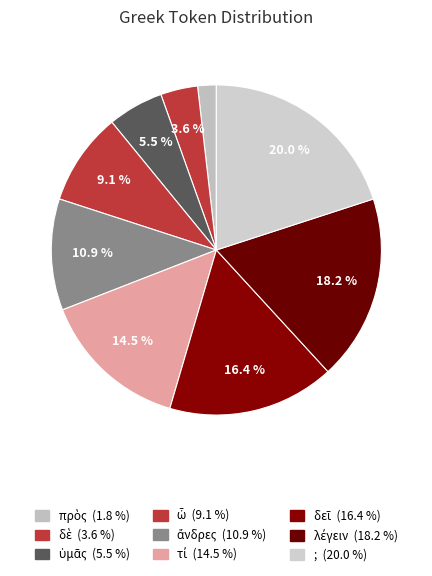

To the nearest percent, what portion does ὑμᾶς represent?

5%